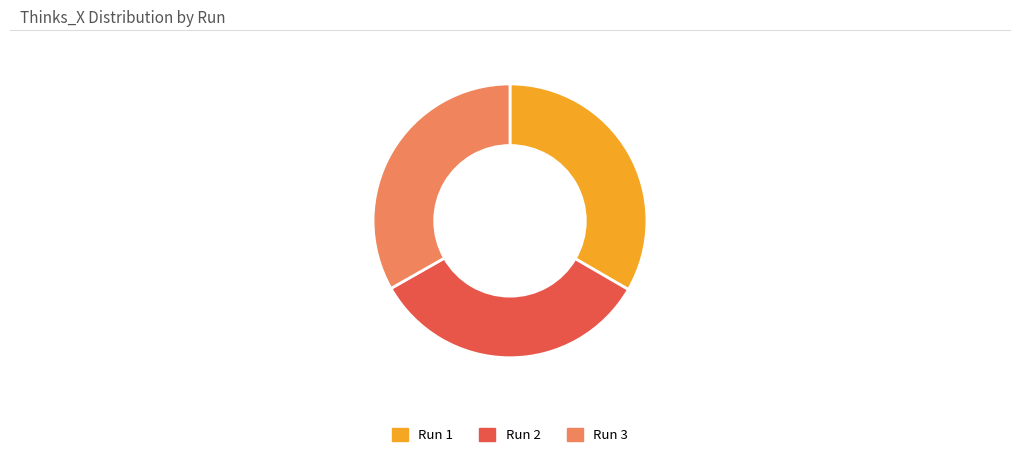

Approximately how many times larger is the value at Run 2 compared to Run 3?

1.0